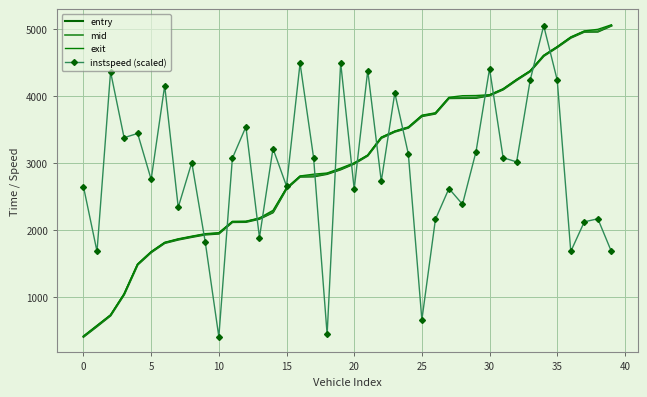

At which category is the sum across all series the highest?

34